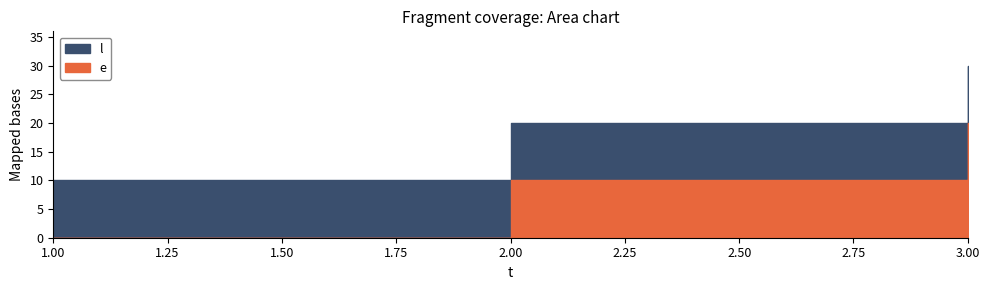

Which has a higher value, 3 or 2?

3